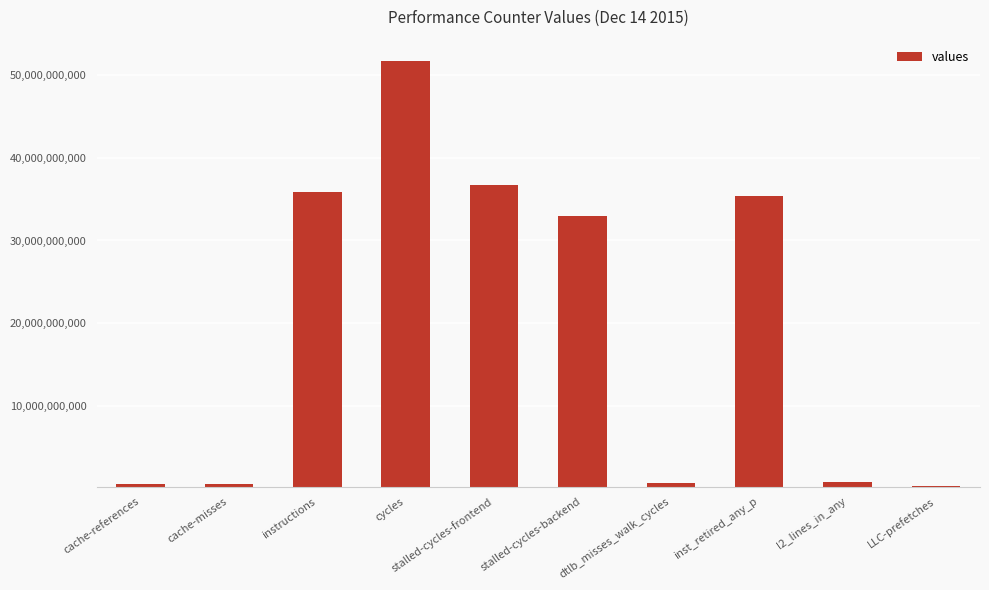

What is the label of the 5th bar from the left?

stalled-cycles-frontend